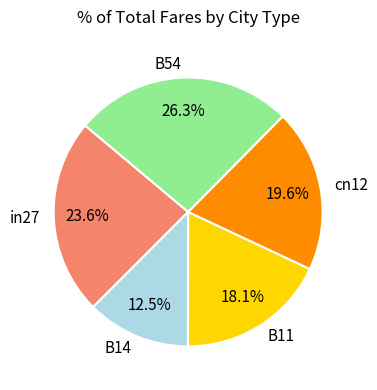

Is in27 the majority of the pie?

No